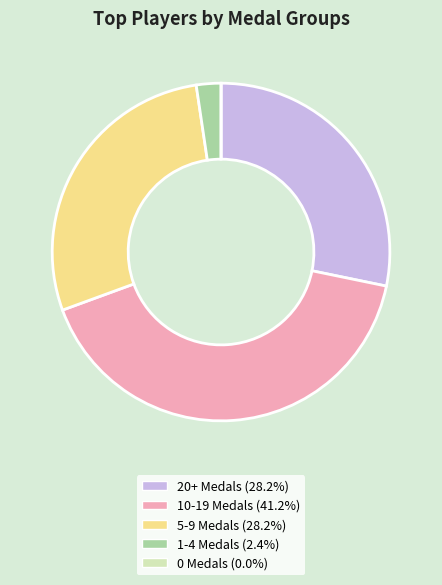

Is there a majority slice in this chart?

No